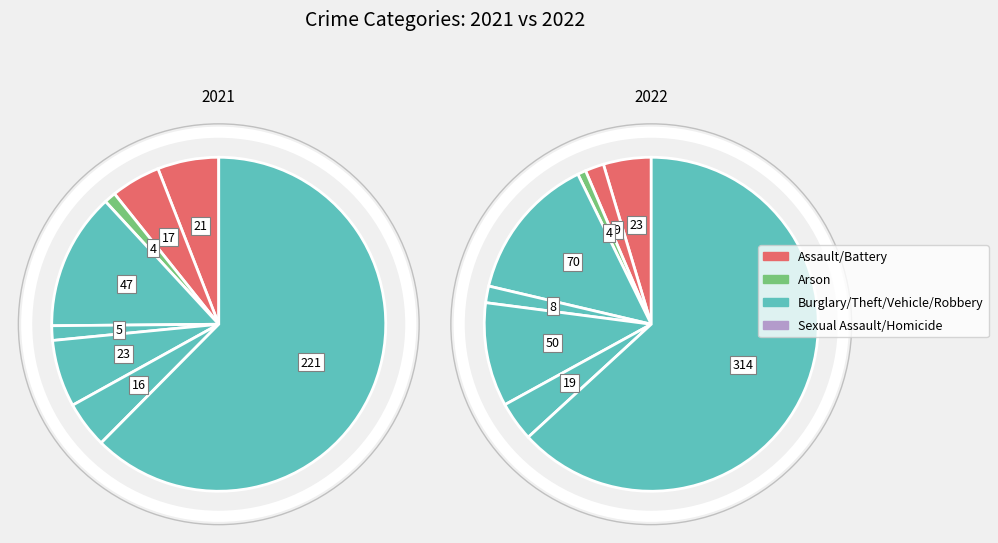

The values_2022 slice represents 14% of the pie. True or false?

False